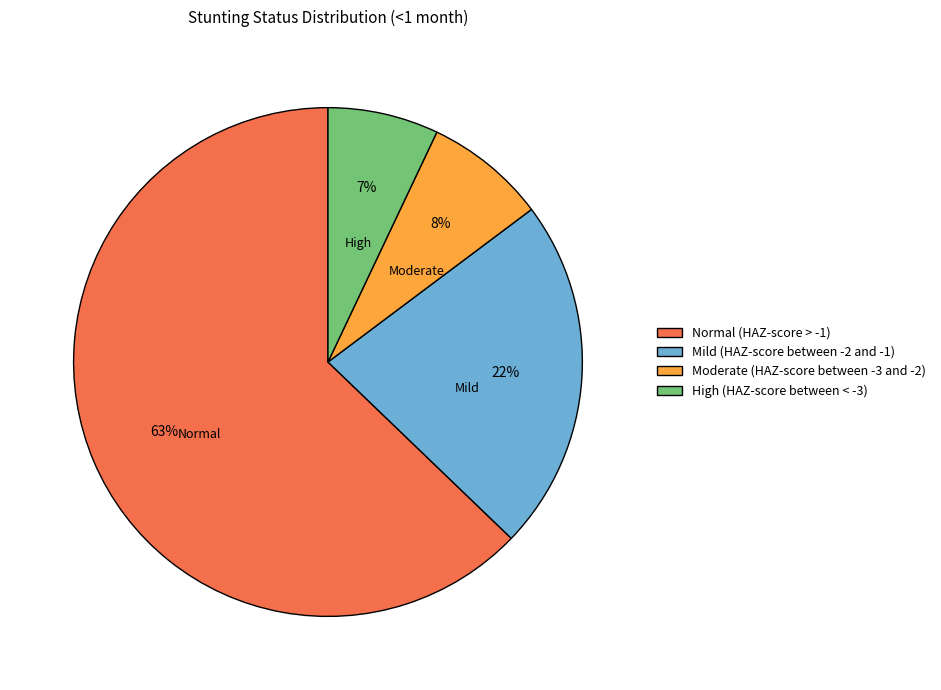

Is the sum of Normal (HAZ-score > -1) and Mild (HAZ-score between -2 and -1) greater than half?

Yes